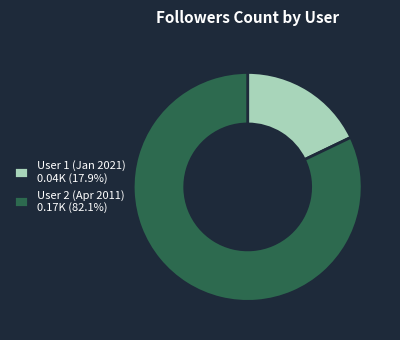

What is the ratio of the value at User 2 (Apr 2011) 0.17K (82.1%) to the value at User 1 (Jan 2021) 0.04K (17.9%)?

4.6